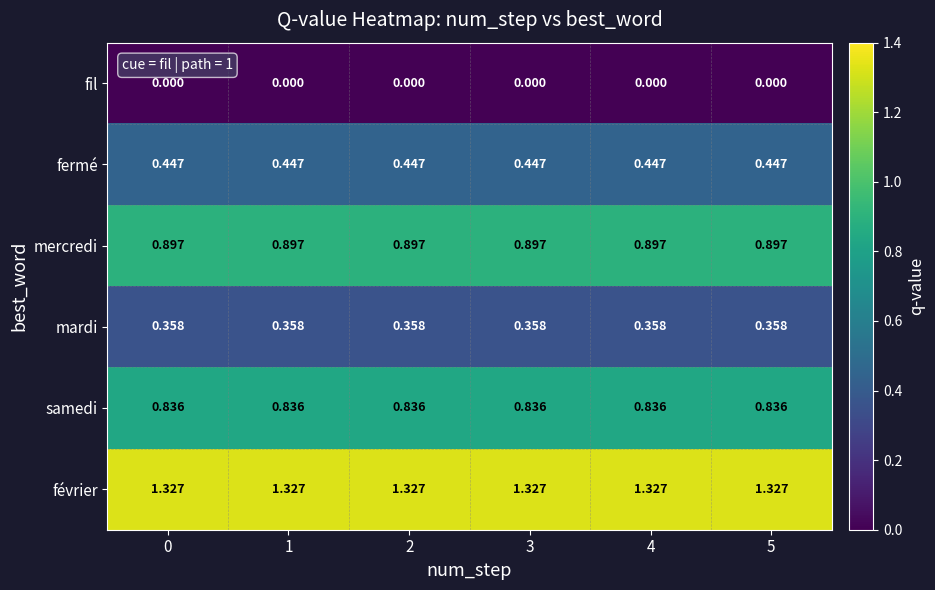

Is the value of mardi at 1 greater than the value of fil at 4?

Yes